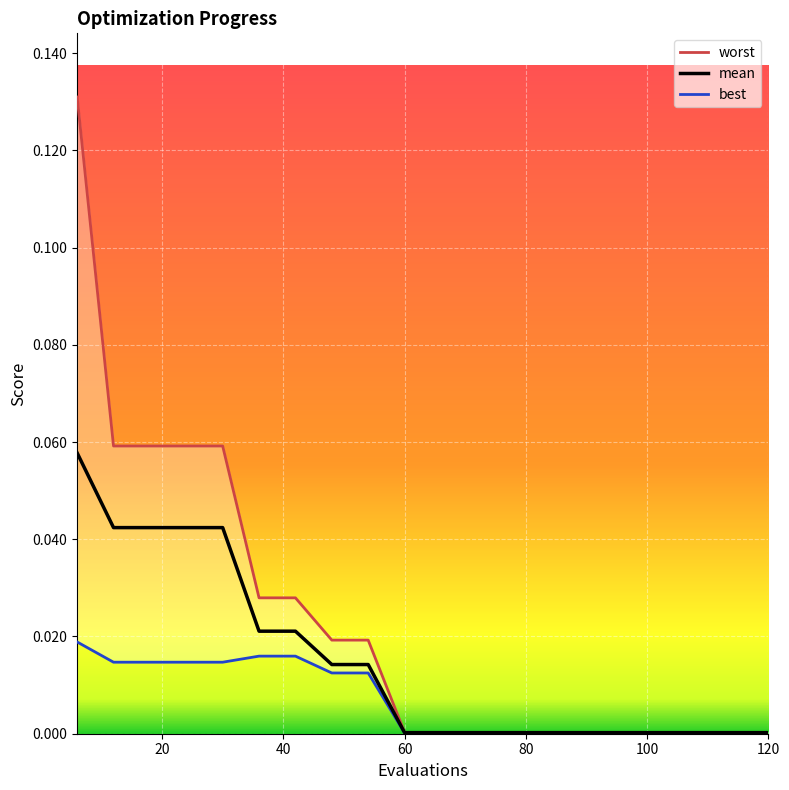

Is it true that mean equals 0.0 at 120?

True